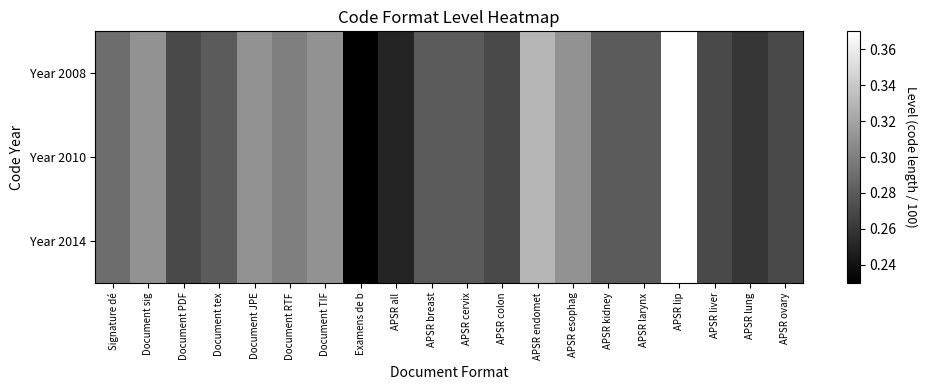

At which category is the sum across all series the highest?

APSR lip